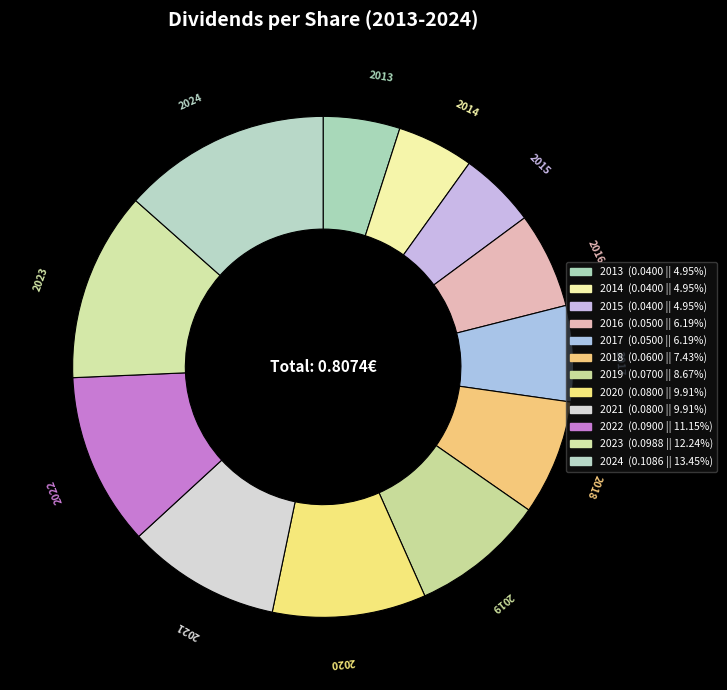

Is there any slice that represents more than half of the pie?

No